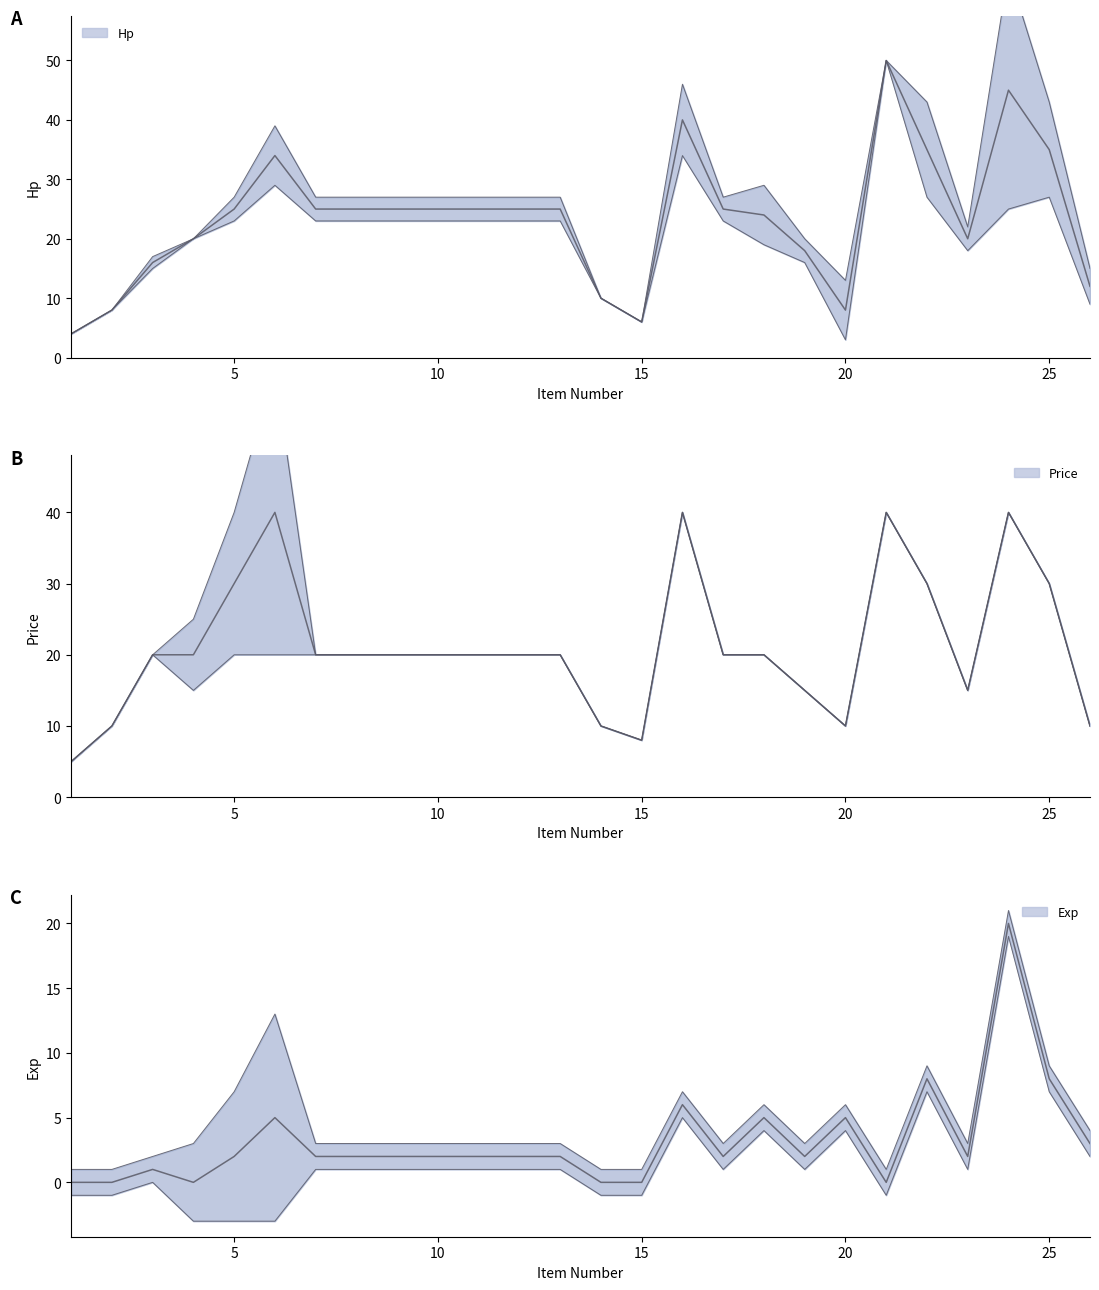

True or false: Price has a value of 8 at 8.

False